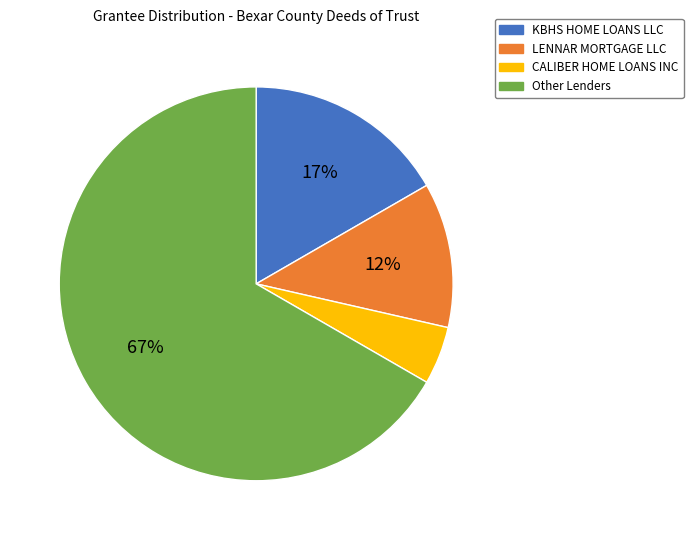

Combined, do LENNAR MORTGAGE LLC and CALIBER HOME LOANS INC account for over 50%?

No